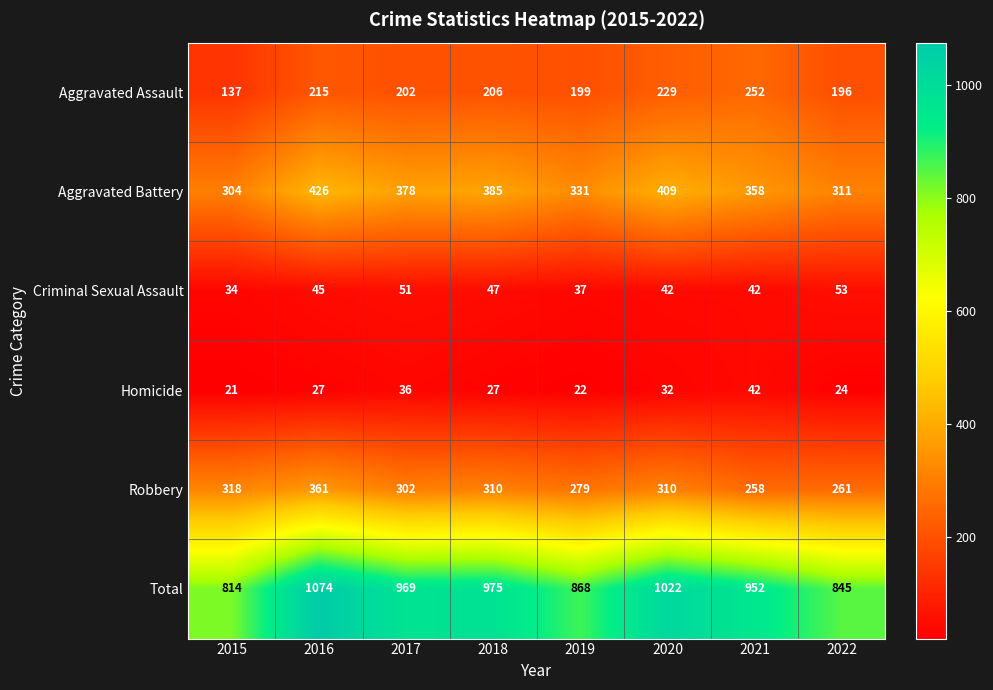

What is the difference between the second highest and minimum values in the Aggravated Battery series?

105